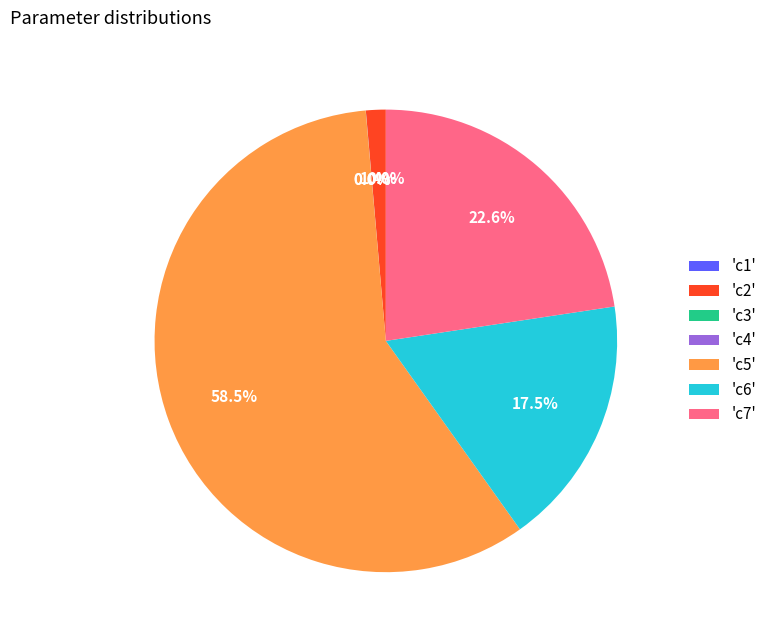

What is the largest slice in the pie chart?

'c5'